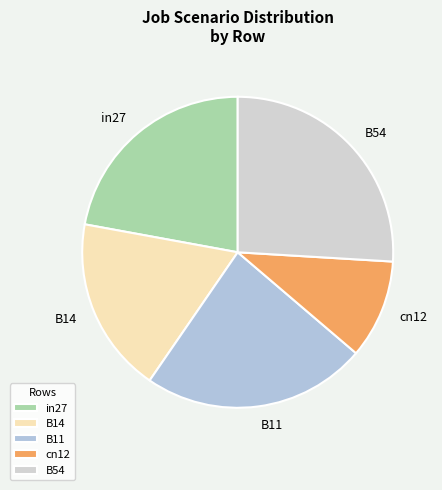

Which slice is the smallest?

cn12